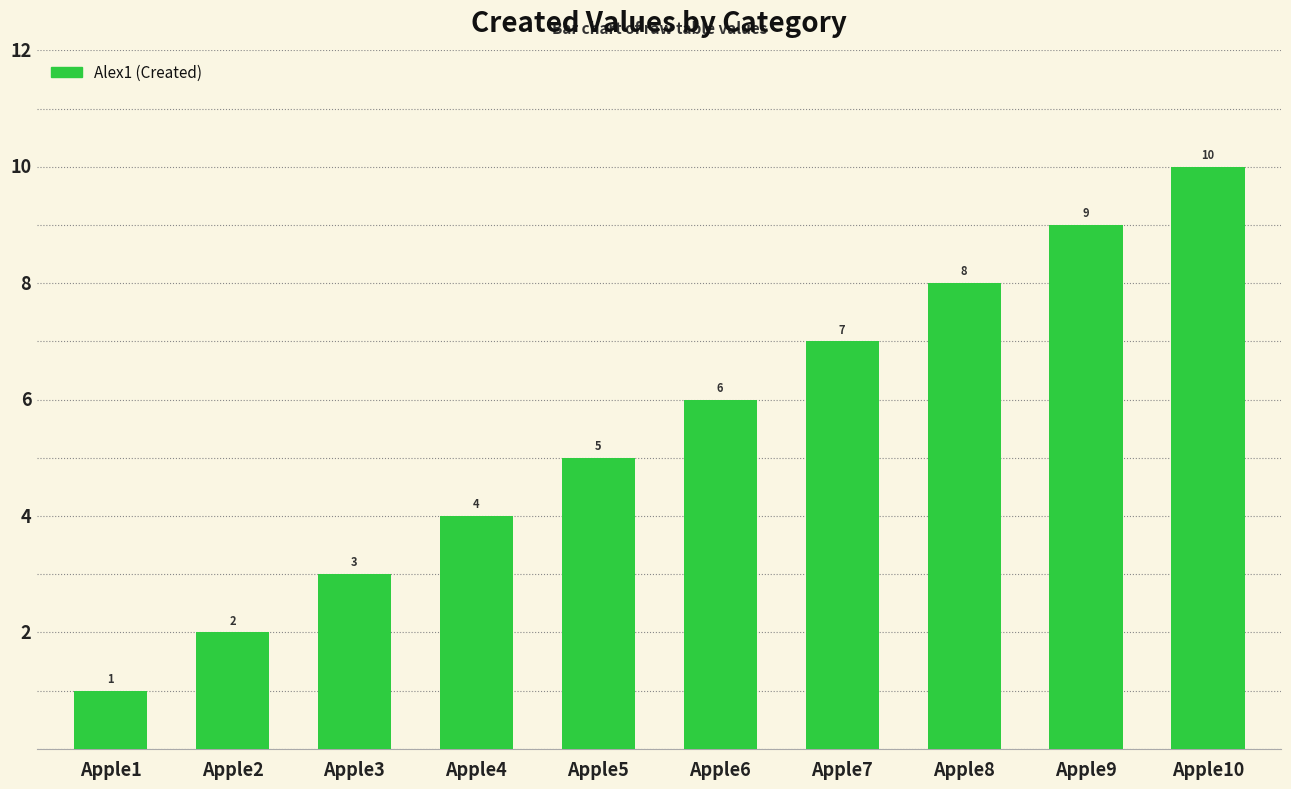

How many data points are less than 6?

5